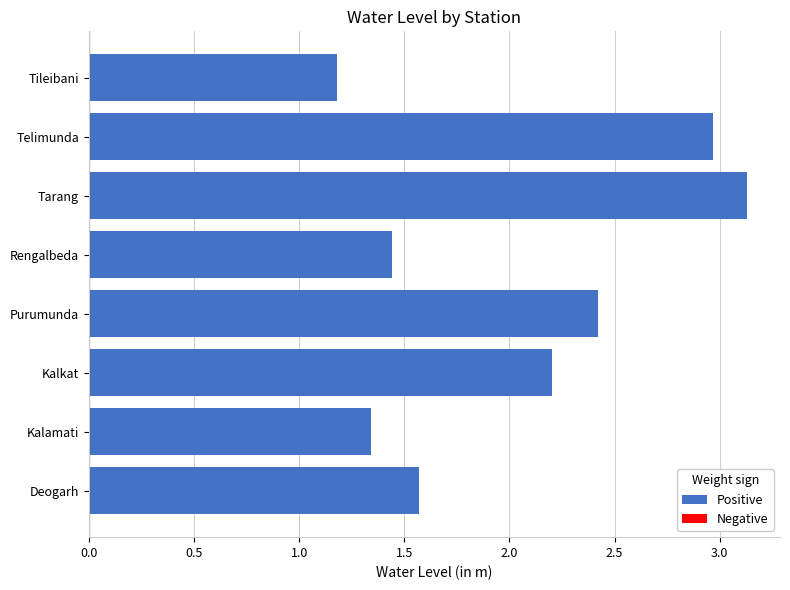

List the labels in order of value, largest first.

Tarang, Telimunda, Purumunda, Kalkat, Deogarh, Rengalbeda, Kalamati, Tileibani